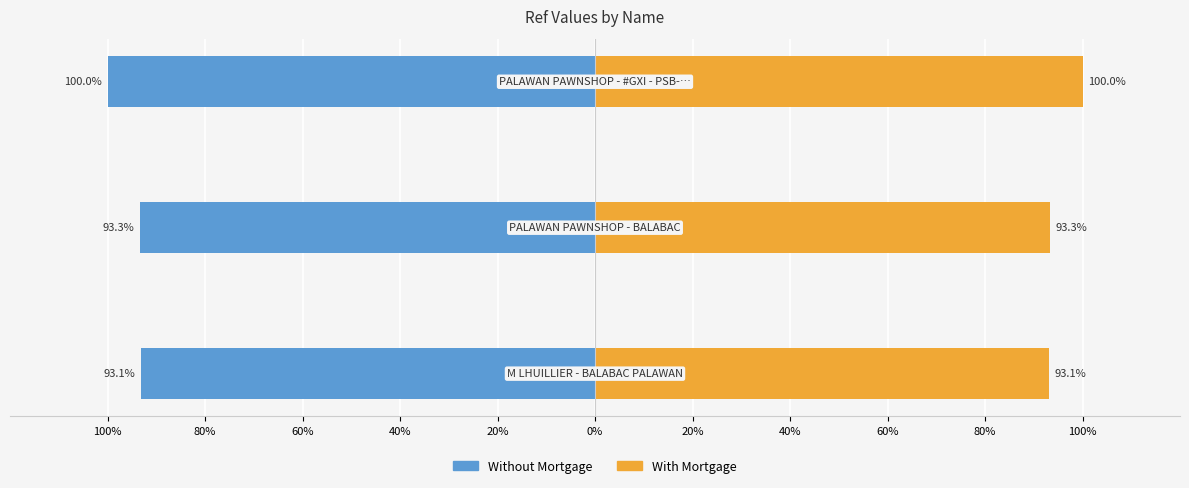

The Without Mortgage series shows -25.9 at 60%. True or false?

False